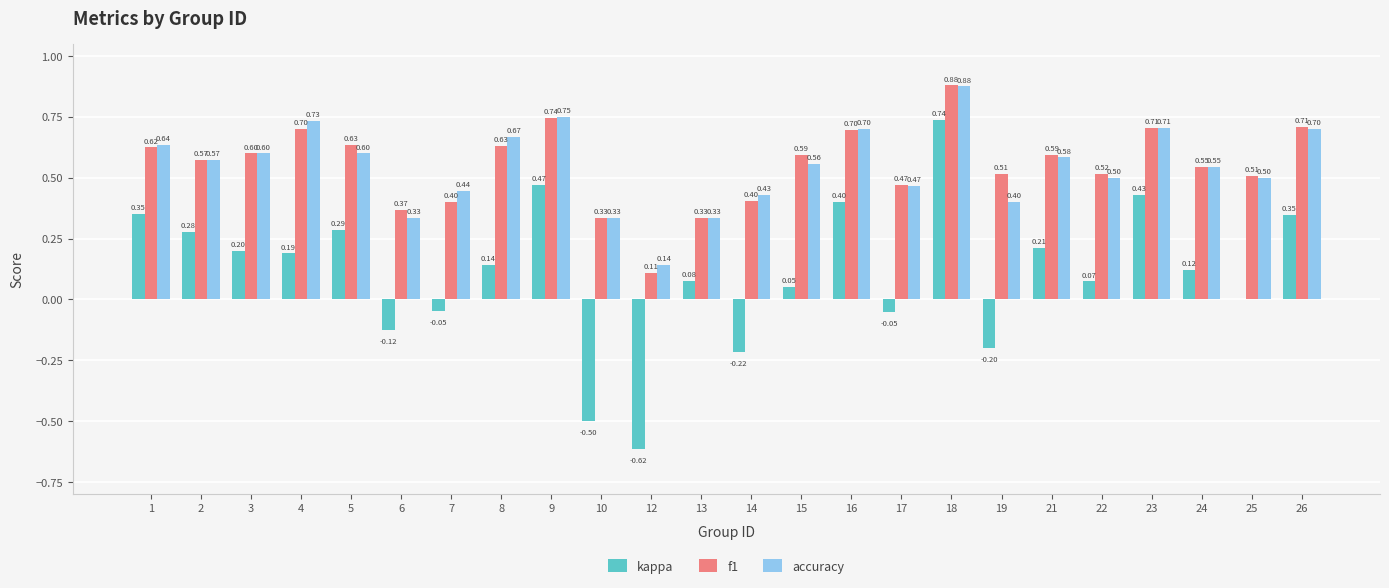

What is the total value across all series at 25?

1.0